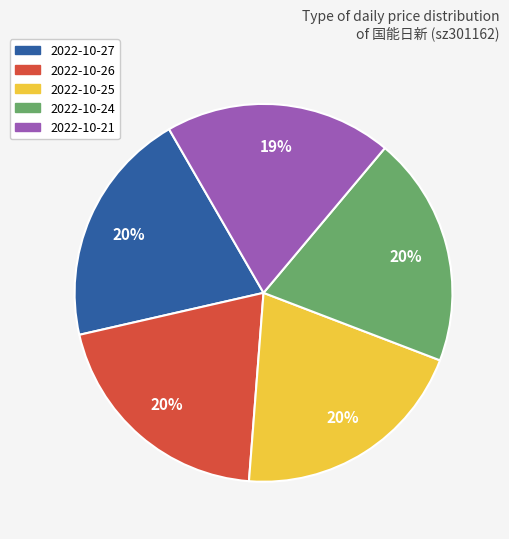

What percentage is the 2022-10-25 slice, to the nearest percent?

20%